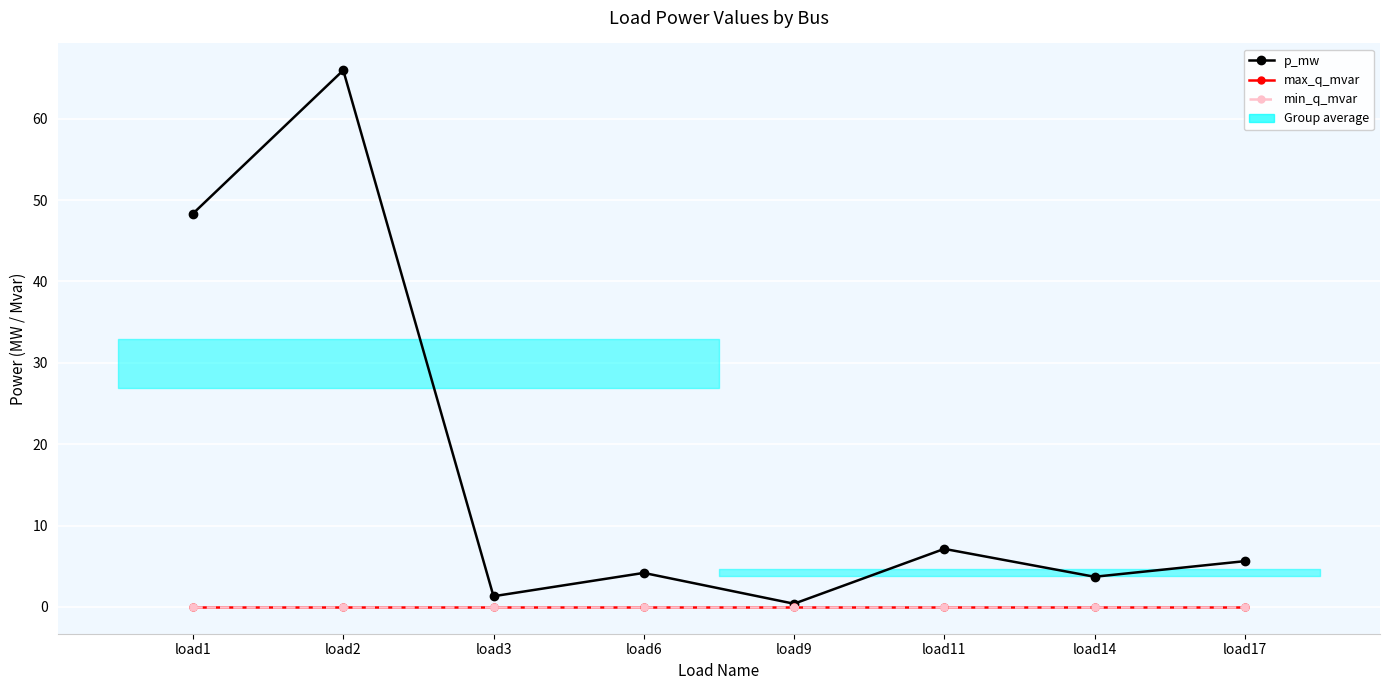

Is it true that p_mw equals 1.2 at load14?

False